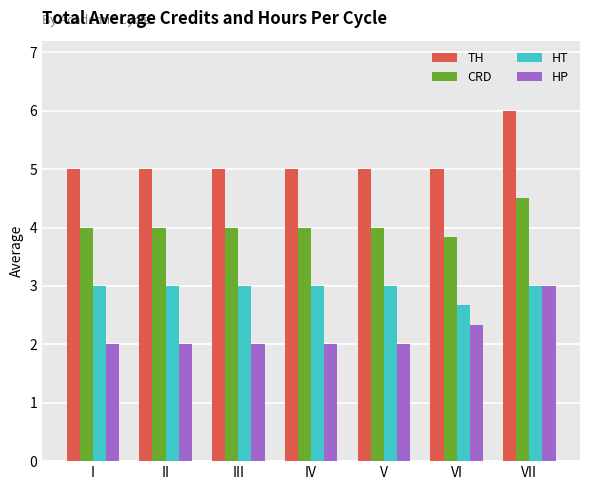

Rank the series at IV from lowest to highest value.

HP, HT, CRD, TH